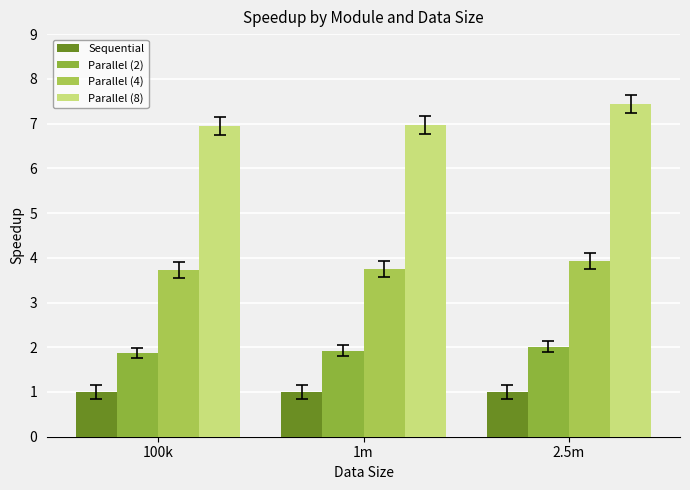

Count the Parallel (4) values in the range 3 to 4.

3